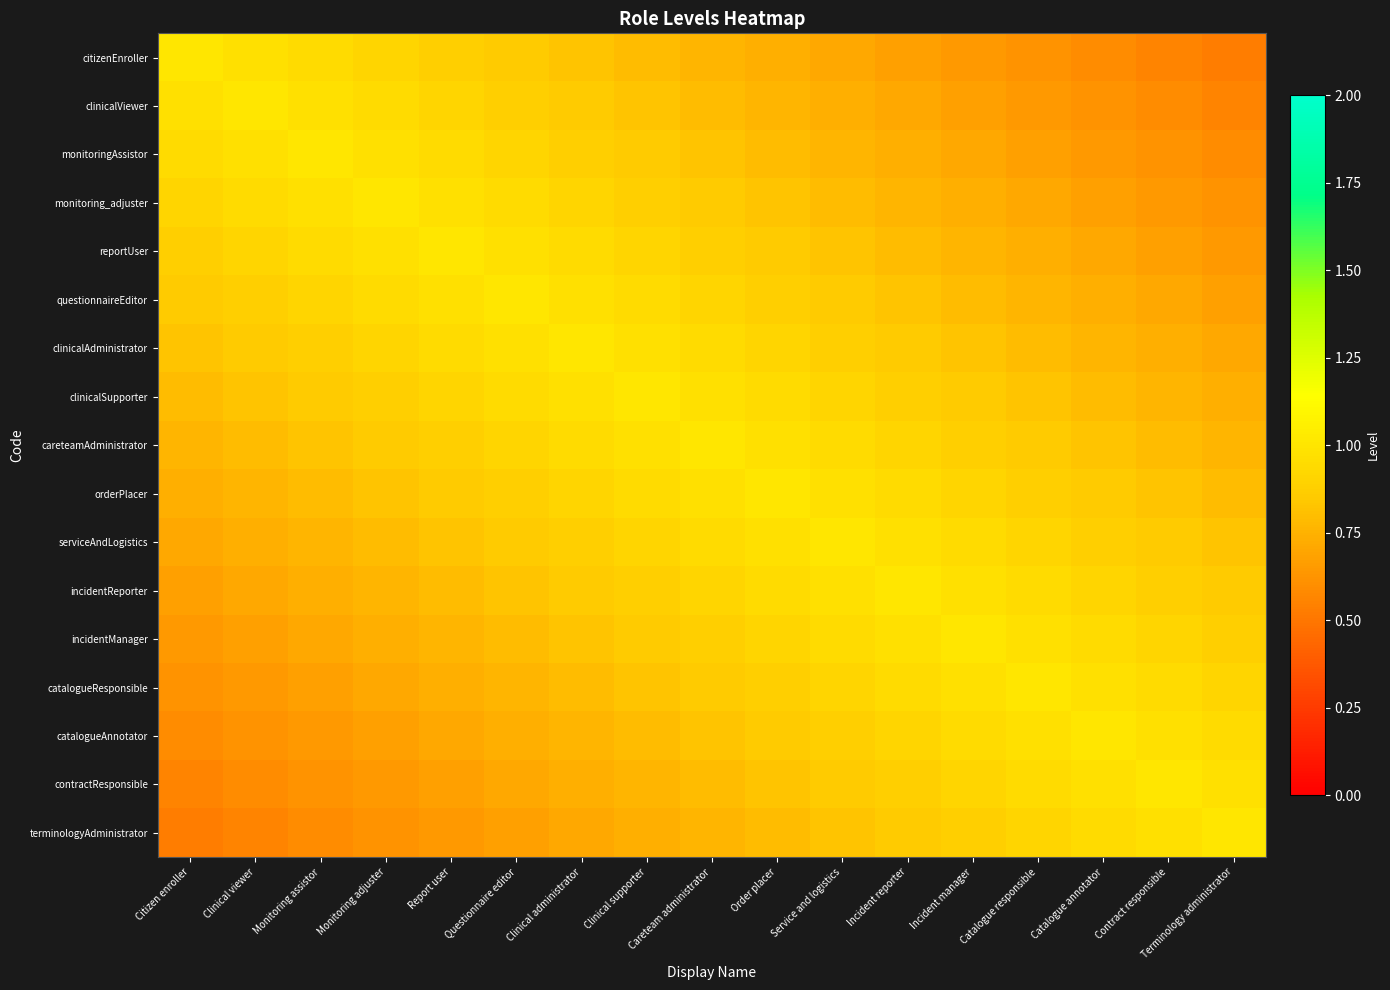

Reading left to right, what are all the values shown in this chart?

citizenEnroller: Citizen enroller=1.0	Clinical viewer=1.0	Monitoring assistor=0.9	Monitoring adjuster=0.9	Report user=0.9	Questionnaire editor=0.9	Clinical administrator=0.8	Clinical supporter=0.8	Careteam administrator=0.8	Order placer=0.7	Service and logistics=0.7	Incident reporter=0.7	Incident manager=0.6	Catalogue responsible=0.6	Catalogue annotator=0.6	Contract responsible=0.6	Terminology administrator=0.5
clinicalViewer: Citizen enroller=1.0	Clinical viewer=1.0	Monitoring assistor=1.0	Monitoring adjuster=0.9	Report user=0.9	Questionnaire editor=0.9	Clinical administrator=0.9	Clinical supporter=0.8	Careteam administrator=0.8	Order placer=0.8	Service and logistics=0.7	Incident reporter=0.7	Incident manager=0.7	Catalogue responsible=0.6	Catalogue annotator=0.6	Contract responsible=0.6	Terminology administrator=0.6
monitoringAssistor: Citizen enroller=0.9	Clinical viewer=1.0	Monitoring assistor=1.0	Monitoring adjuster=1.0	Report user=0.9	Questionnaire editor=0.9	Clinical administrator=0.9	Clinical supporter=0.9	Careteam administrator=0.8	Order placer=0.8	Service and logistics=0.8	Incident reporter=0.7	Incident manager=0.7	Catalogue responsible=0.7	Catalogue annotator=0.6	Contract responsible=0.6	Terminology administrator=0.6
monitoring_adjuster: Citizen enroller=0.9	Clinical viewer=0.9	Monitoring assistor=1.0	Monitoring adjuster=1.0	Report user=1.0	Questionnaire editor=0.9	Clinical administrator=0.9	Clinical supporter=0.9	Careteam administrator=0.9	Order placer=0.8	Service and logistics=0.8	Incident reporter=0.8	Incident manager=0.7	Catalogue responsible=0.7	Catalogue annotator=0.7	Contract responsible=0.6	Terminology administrator=0.6
reportUser: Citizen enroller=0.9	Clinical viewer=0.9	Monitoring assistor=0.9	Monitoring adjuster=1.0	Report user=1.0	Questionnaire editor=1.0	Clinical administrator=0.9	Clinical supporter=0.9	Careteam administrator=0.9	Order placer=0.9	Service and logistics=0.8	Incident reporter=0.8	Incident manager=0.8	Catalogue responsible=0.7	Catalogue annotator=0.7	Contract responsible=0.7	Terminology administrator=0.6
questionnaireEditor: Citizen enroller=0.9	Clinical viewer=0.9	Monitoring assistor=0.9	Monitoring adjuster=0.9	Report user=1.0	Questionnaire editor=1.0	Clinical administrator=1.0	Clinical supporter=0.9	Careteam administrator=0.9	Order placer=0.9	Service and logistics=0.9	Incident reporter=0.8	Incident manager=0.8	Catalogue responsible=0.8	Catalogue annotator=0.7	Contract responsible=0.7	Terminology administrator=0.7
clinicalAdministrator: Citizen enroller=0.8	Clinical viewer=0.9	Monitoring assistor=0.9	Monitoring adjuster=0.9	Report user=0.9	Questionnaire editor=1.0	Clinical administrator=1.0	Clinical supporter=1.0	Careteam administrator=0.9	Order placer=0.9	Service and logistics=0.9	Incident reporter=0.9	Incident manager=0.8	Catalogue responsible=0.8	Catalogue annotator=0.8	Contract responsible=0.7	Terminology administrator=0.7
clinicalSupporter: Citizen enroller=0.8	Clinical viewer=0.8	Monitoring assistor=0.9	Monitoring adjuster=0.9	Report user=0.9	Questionnaire editor=0.9	Clinical administrator=1.0	Clinical supporter=1.0	Careteam administrator=1.0	Order placer=0.9	Service and logistics=0.9	Incident reporter=0.9	Incident manager=0.9	Catalogue responsible=0.8	Catalogue annotator=0.8	Contract responsible=0.8	Terminology administrator=0.7
careteamAdministrator: Citizen enroller=0.8	Clinical viewer=0.8	Monitoring assistor=0.8	Monitoring adjuster=0.9	Report user=0.9	Questionnaire editor=0.9	Clinical administrator=0.9	Clinical supporter=1.0	Careteam administrator=1.0	Order placer=1.0	Service and logistics=0.9	Incident reporter=0.9	Incident manager=0.9	Catalogue responsible=0.9	Catalogue annotator=0.8	Contract responsible=0.8	Terminology administrator=0.8
orderPlacer: Citizen enroller=0.7	Clinical viewer=0.8	Monitoring assistor=0.8	Monitoring adjuster=0.8	Report user=0.9	Questionnaire editor=0.9	Clinical administrator=0.9	Clinical supporter=0.9	Careteam administrator=1.0	Order placer=1.0	Service and logistics=1.0	Incident reporter=0.9	Incident manager=0.9	Catalogue responsible=0.9	Catalogue annotator=0.9	Contract responsible=0.8	Terminology administrator=0.8
serviceAndLogistics: Citizen enroller=0.7	Clinical viewer=0.7	Monitoring assistor=0.8	Monitoring adjuster=0.8	Report user=0.8	Questionnaire editor=0.9	Clinical administrator=0.9	Clinical supporter=0.9	Careteam administrator=0.9	Order placer=1.0	Service and logistics=1.0	Incident reporter=1.0	Incident manager=0.9	Catalogue responsible=0.9	Catalogue annotator=0.9	Contract responsible=0.9	Terminology administrator=0.8
incidentReporter: Citizen enroller=0.7	Clinical viewer=0.7	Monitoring assistor=0.7	Monitoring adjuster=0.8	Report user=0.8	Questionnaire editor=0.8	Clinical administrator=0.9	Clinical supporter=0.9	Careteam administrator=0.9	Order placer=0.9	Service and logistics=1.0	Incident reporter=1.0	Incident manager=1.0	Catalogue responsible=0.9	Catalogue annotator=0.9	Contract responsible=0.9	Terminology administrator=0.9
incidentManager: Citizen enroller=0.6	Clinical viewer=0.7	Monitoring assistor=0.7	Monitoring adjuster=0.7	Report user=0.8	Questionnaire editor=0.8	Clinical administrator=0.8	Clinical supporter=0.9	Careteam administrator=0.9	Order placer=0.9	Service and logistics=0.9	Incident reporter=1.0	Incident manager=1.0	Catalogue responsible=1.0	Catalogue annotator=0.9	Contract responsible=0.9	Terminology administrator=0.9
catalogueResponsible: Citizen enroller=0.6	Clinical viewer=0.6	Monitoring assistor=0.7	Monitoring adjuster=0.7	Report user=0.7	Questionnaire editor=0.8	Clinical administrator=0.8	Clinical supporter=0.8	Careteam administrator=0.9	Order placer=0.9	Service and logistics=0.9	Incident reporter=0.9	Incident manager=1.0	Catalogue responsible=1.0	Catalogue annotator=1.0	Contract responsible=0.9	Terminology administrator=0.9
catalogueAnnotator: Citizen enroller=0.6	Clinical viewer=0.6	Monitoring assistor=0.6	Monitoring adjuster=0.7	Report user=0.7	Questionnaire editor=0.7	Clinical administrator=0.8	Clinical supporter=0.8	Careteam administrator=0.8	Order placer=0.9	Service and logistics=0.9	Incident reporter=0.9	Incident manager=0.9	Catalogue responsible=1.0	Catalogue annotator=1.0	Contract responsible=1.0	Terminology administrator=0.9
contractResponsible: Citizen enroller=0.6	Clinical viewer=0.6	Monitoring assistor=0.6	Monitoring adjuster=0.6	Report user=0.7	Questionnaire editor=0.7	Clinical administrator=0.7	Clinical supporter=0.8	Careteam administrator=0.8	Order placer=0.8	Service and logistics=0.9	Incident reporter=0.9	Incident manager=0.9	Catalogue responsible=0.9	Catalogue annotator=1.0	Contract responsible=1.0	Terminology administrator=1.0
terminologyAdministrator: Citizen enroller=0.5	Clinical viewer=0.6	Monitoring assistor=0.6	Monitoring adjuster=0.6	Report user=0.6	Questionnaire editor=0.7	Clinical administrator=0.7	Clinical supporter=0.7	Careteam administrator=0.8	Order placer=0.8	Service and logistics=0.8	Incident reporter=0.9	Incident manager=0.9	Catalogue responsible=0.9	Catalogue annotator=0.9	Contract responsible=1.0	Terminology administrator=1.0